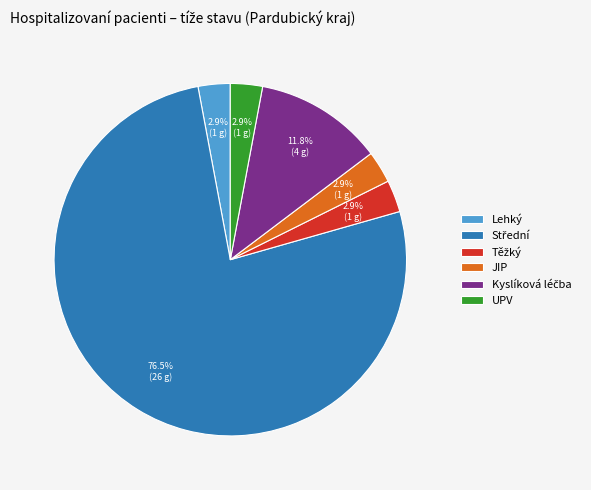

How many segments does this pie chart have?

6